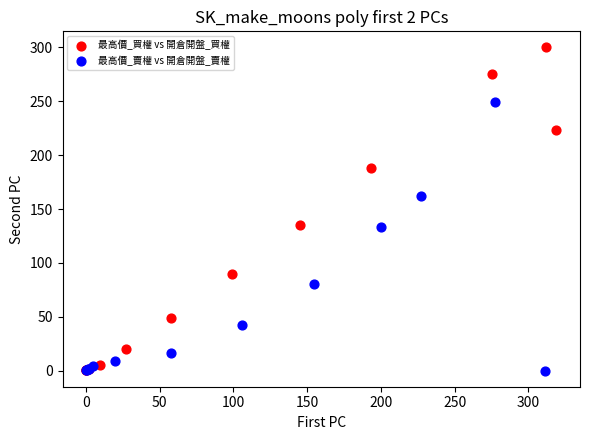

Which series has the widest spread of Y values?

最高價_買權 vs 開倉開盤_買權